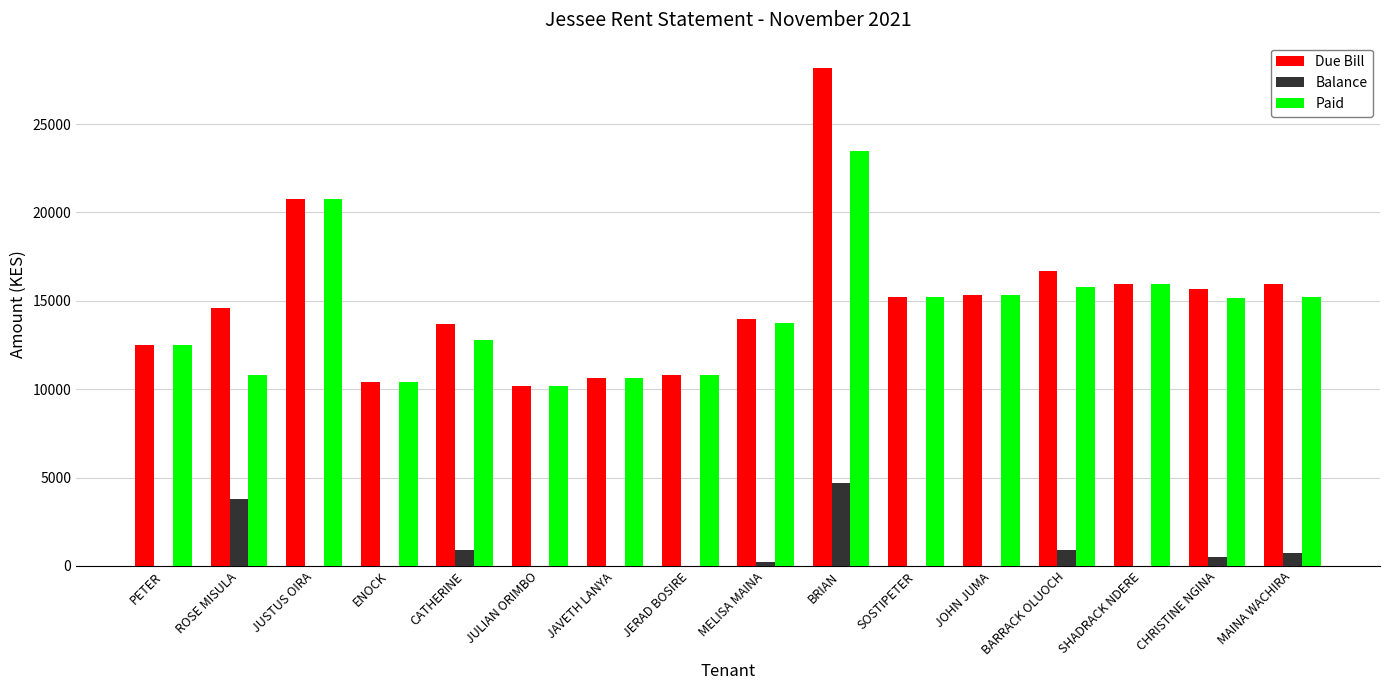

At which category is the sum across all series the highest?

BRIAN